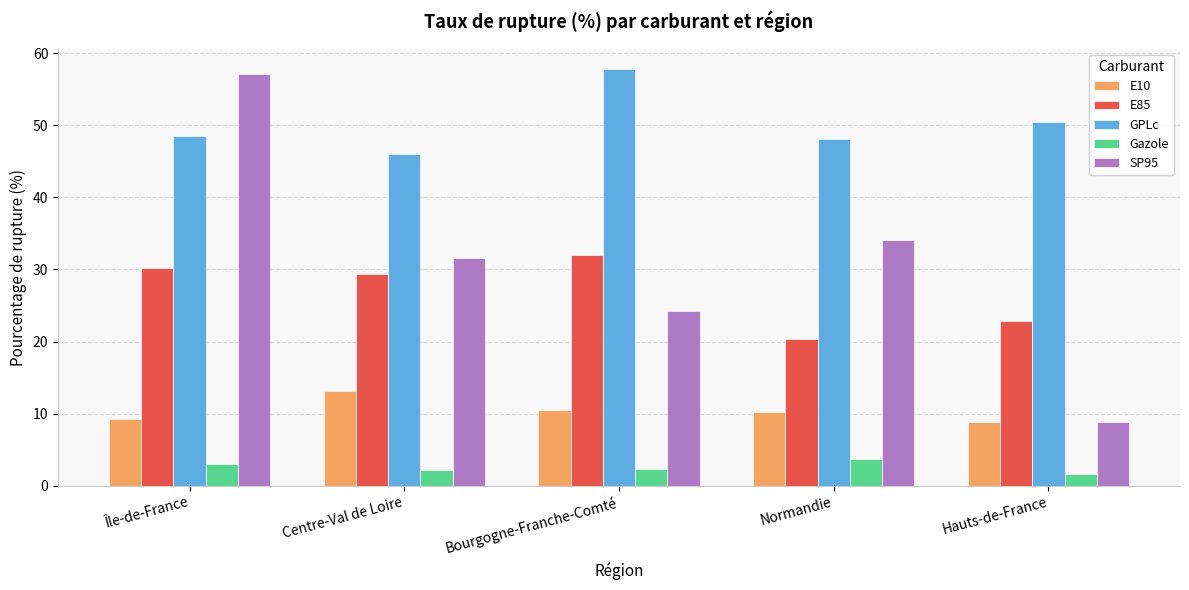

How many groups of bars are there?

5